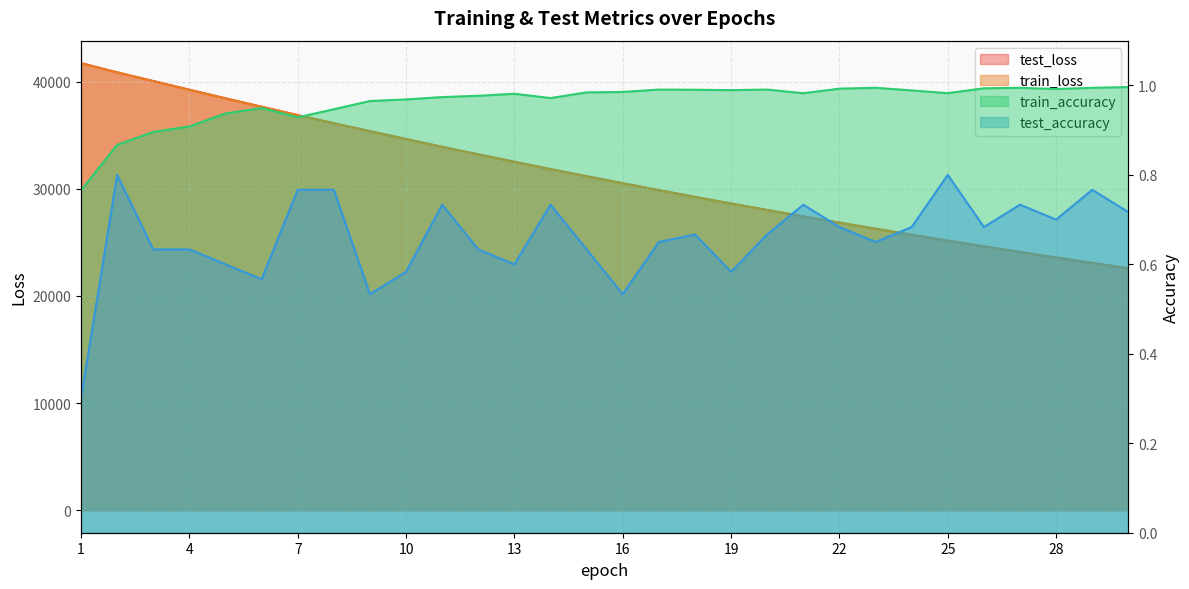

True or false: train_accuracy has more than 2 points higher than both neighbors.

True